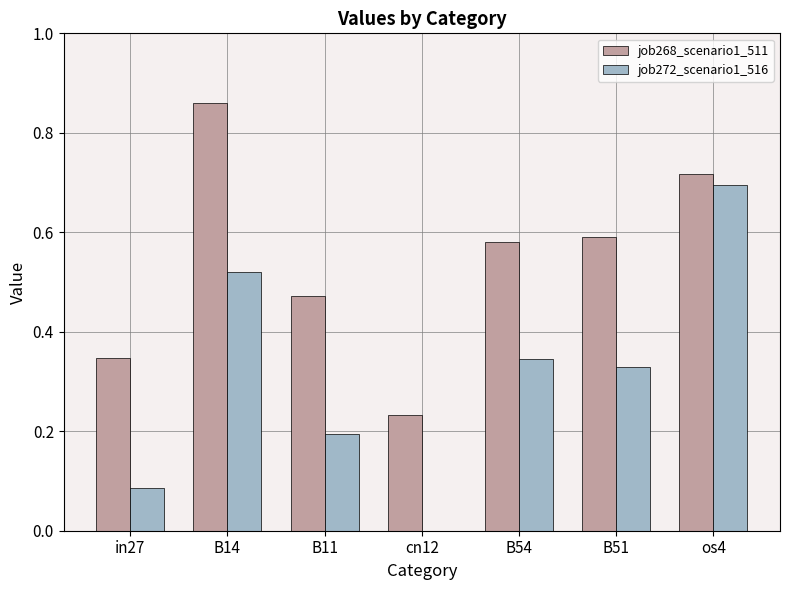

What is the sum of the job268_scenario1_511 values at B54 and cn12?

0.8